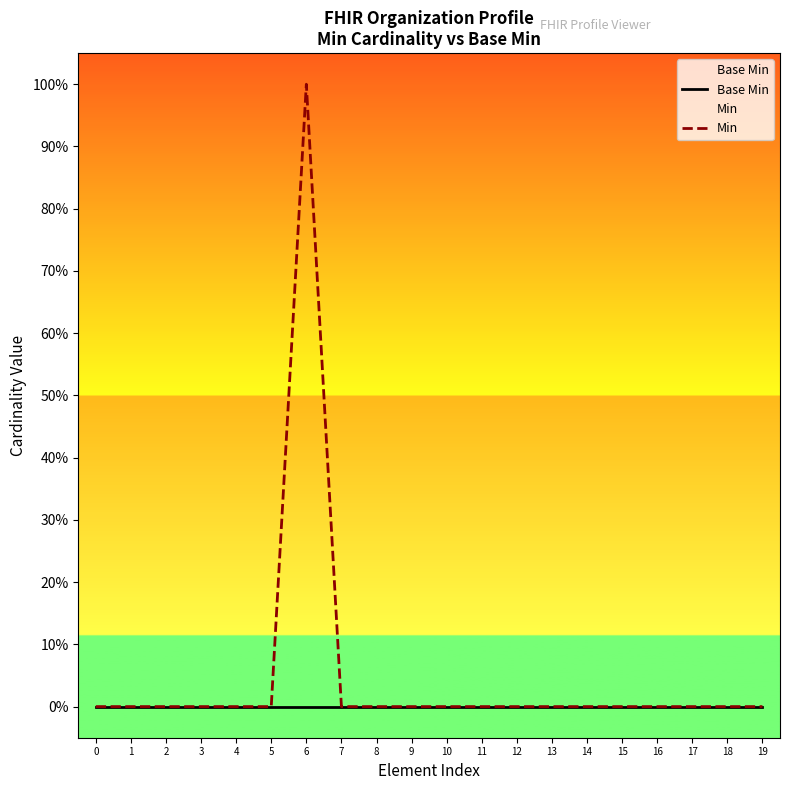

Rank the categories by Min value from highest to lowest.

6, 0, 1, 2, 3, 4, 5, 7, 8, 9, 10, 11, 12, 13, 14, 15, 16, 17, 18, 19